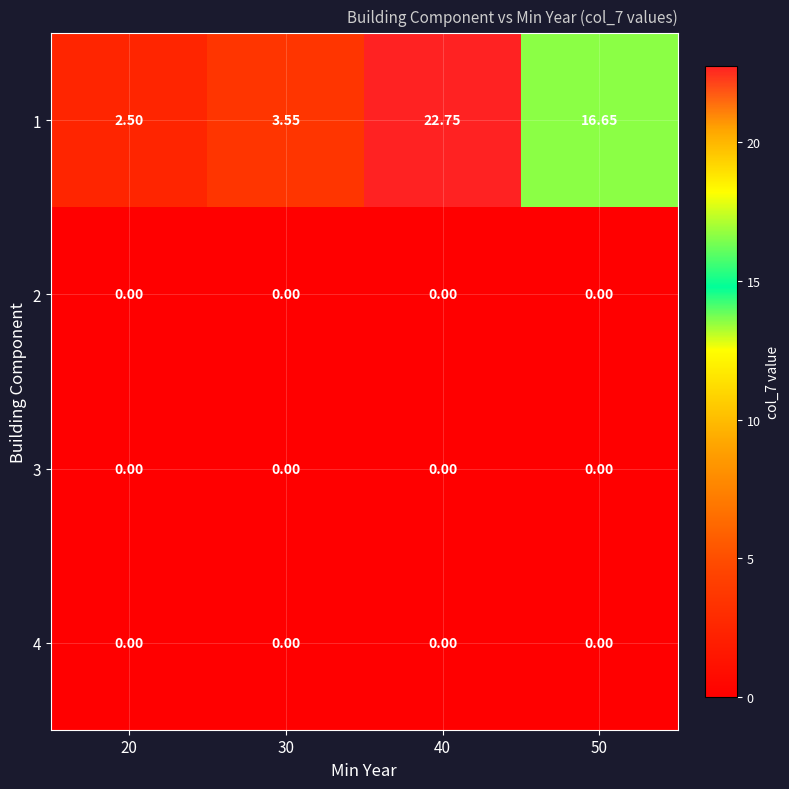

Which series has the largest total across all categories?

1